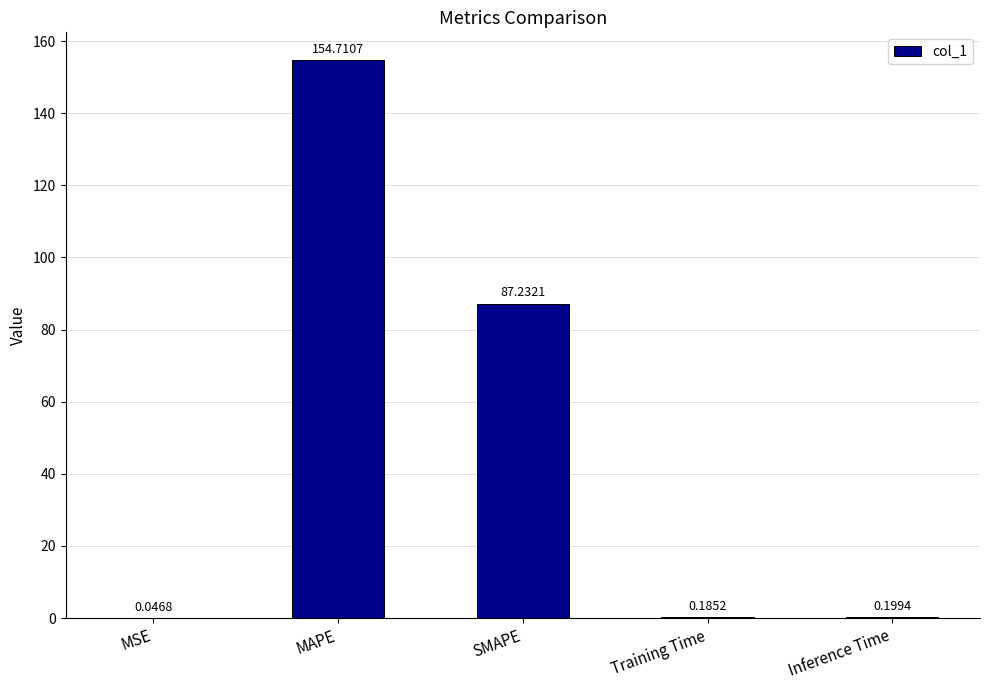

The chart shows a value of 263.0 at MAPE. True or false?

False